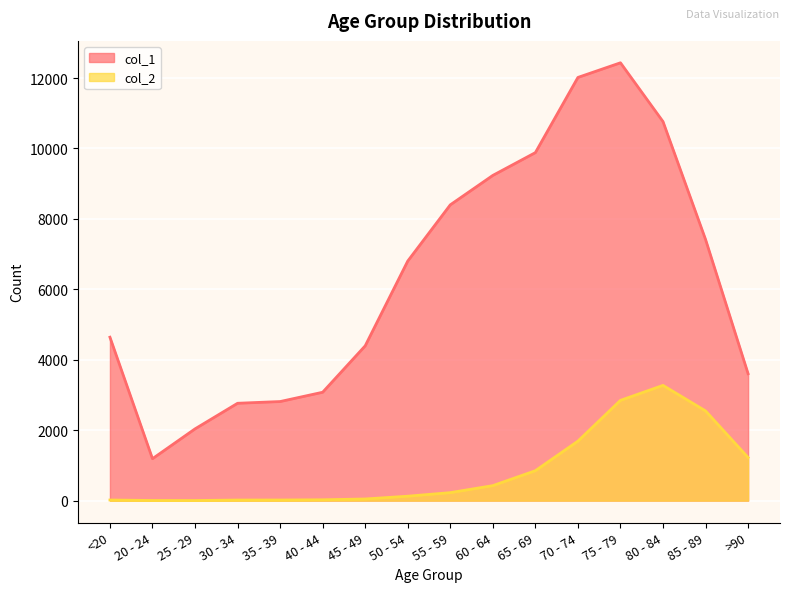

What is the value of the col_1 point at the 4th from the left?

2765